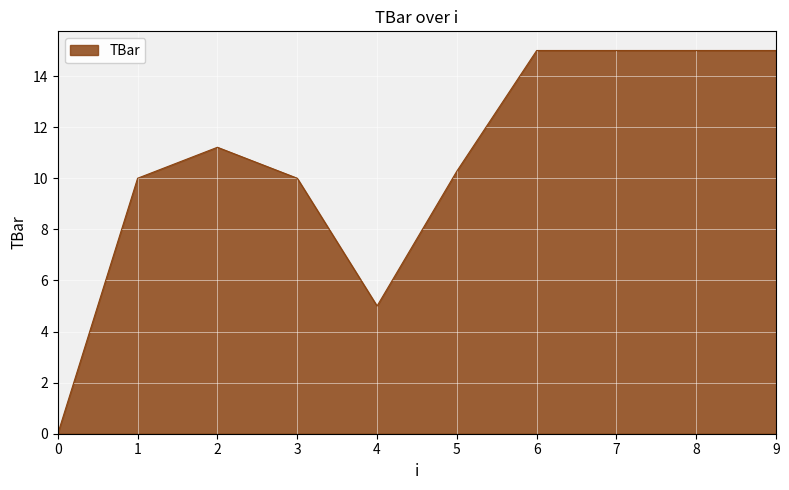

Reading left to right, what are all the values shown in this chart?

0.0	10.0	11.2	10.0	5.0	10.3	15.0	15.0	15.0	15.0